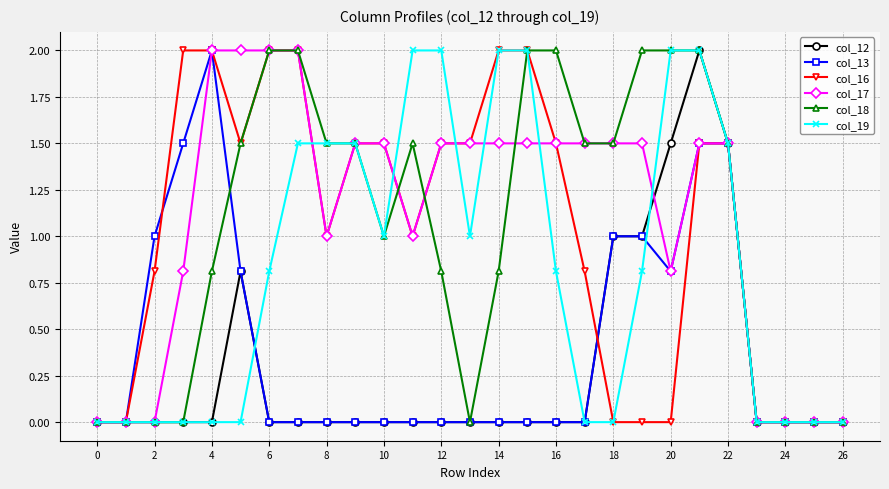

What is the difference between the second highest and second lowest values in the col_19 series?

2.0